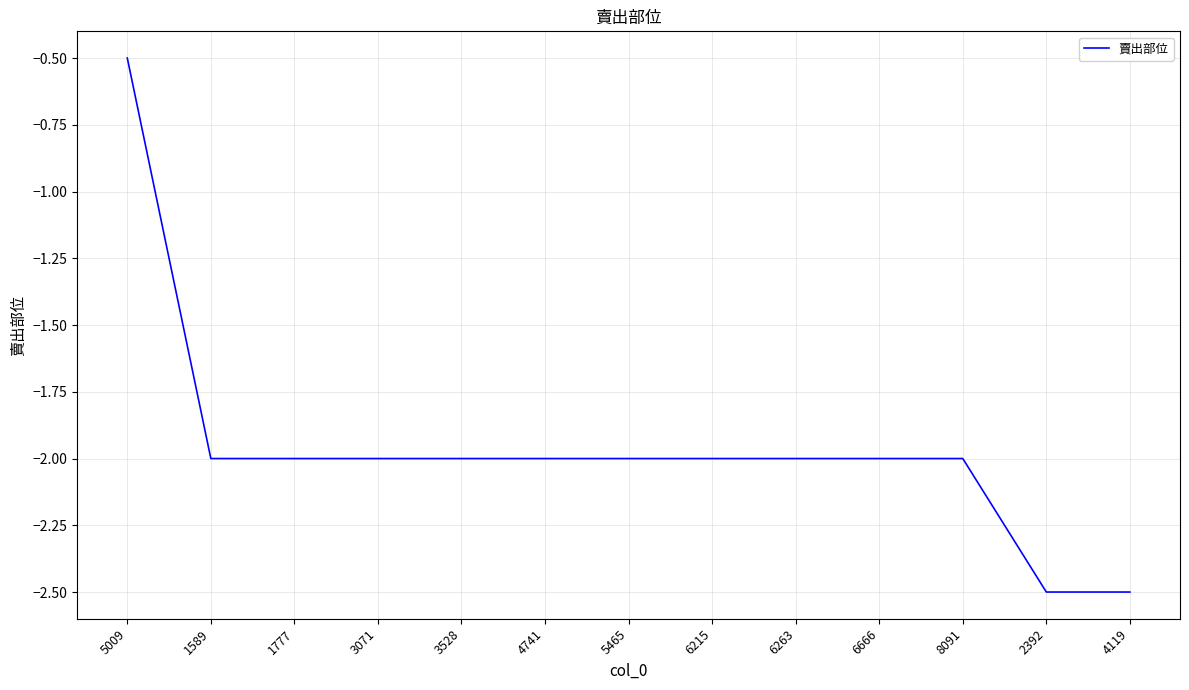

Reading right to left, list all the values displayed in this chart.

-2.5	-2.5	-2.0	-2.0	-2.0	-2.0	-2.0	-2.0	-2.0	-2.0	-2.0	-2.0	-0.5